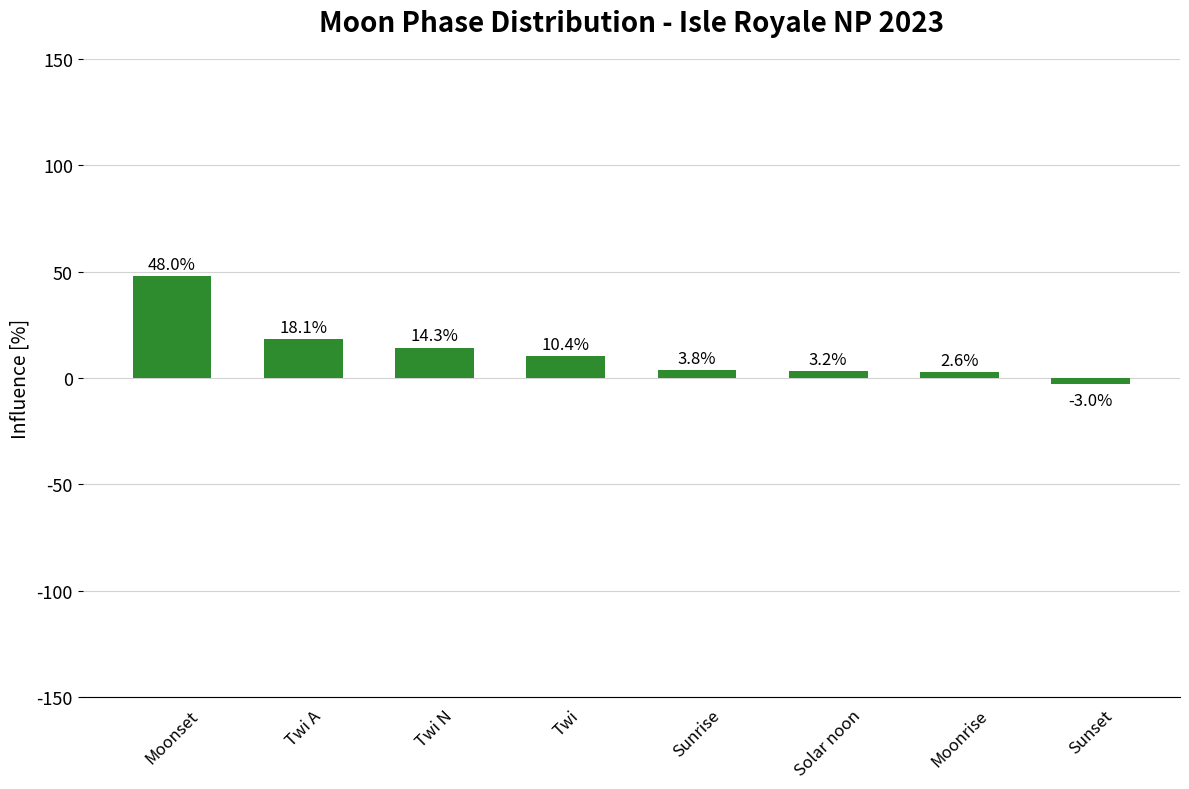

Is it true that the value at Twi N is 14.3?

True